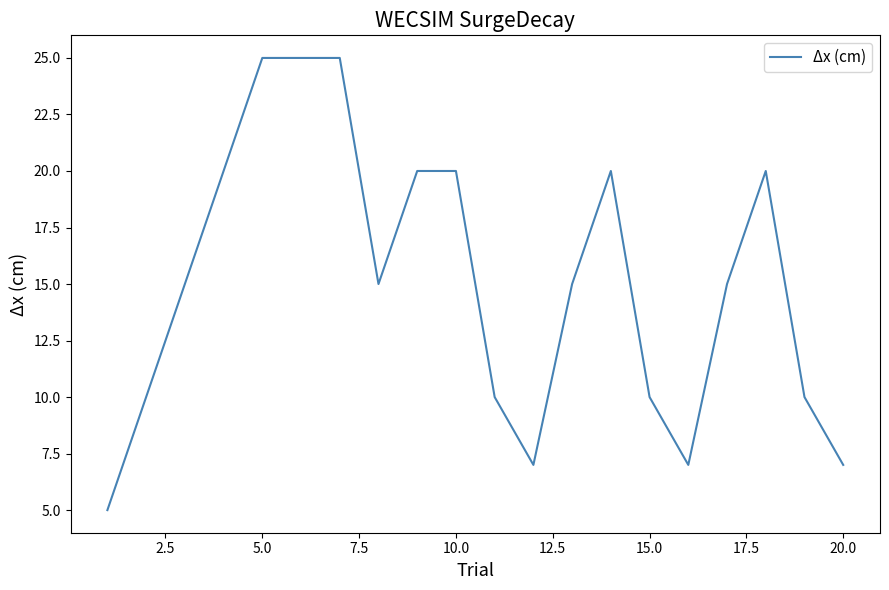

What is the greatest value displayed?

25